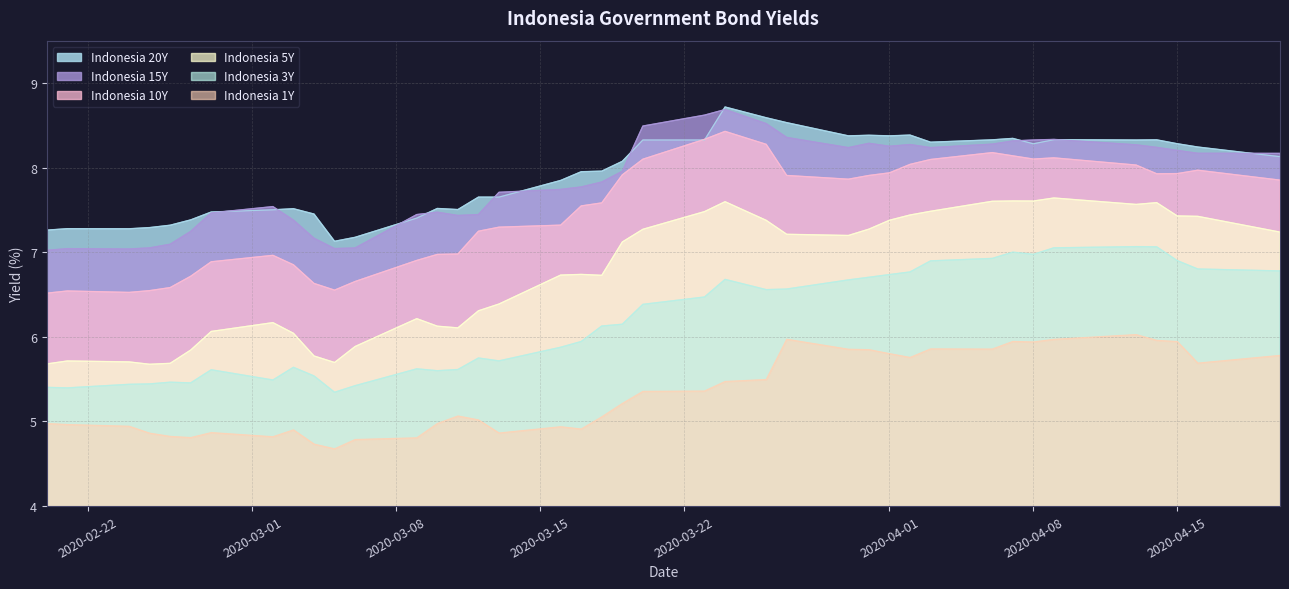

True or false: Indonesia 1Y and Indonesia 3Y cross at least once.

False